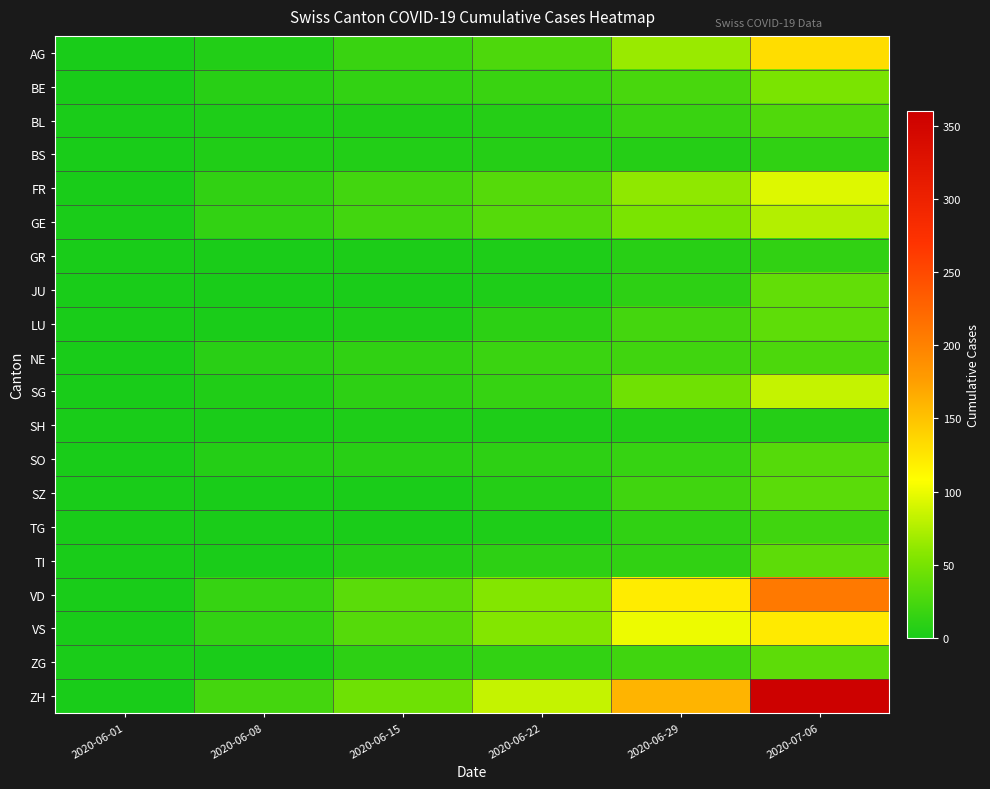

At which category is the sum across all series the highest?

2020-07-06